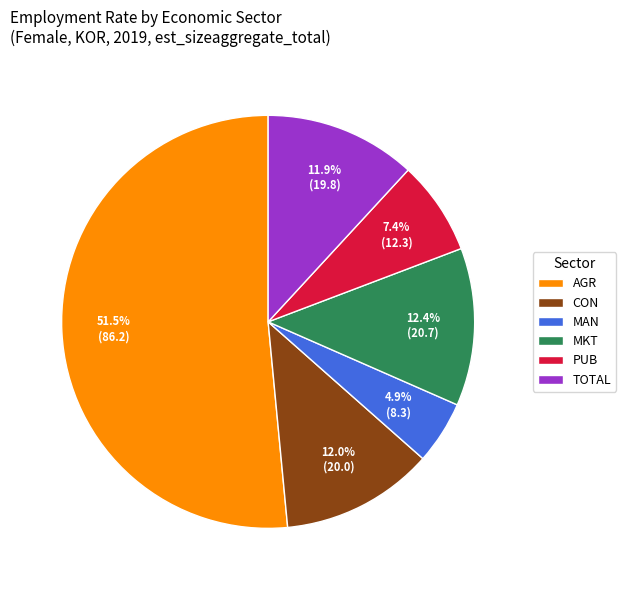

Which has a higher value, AGR or PUB?

AGR